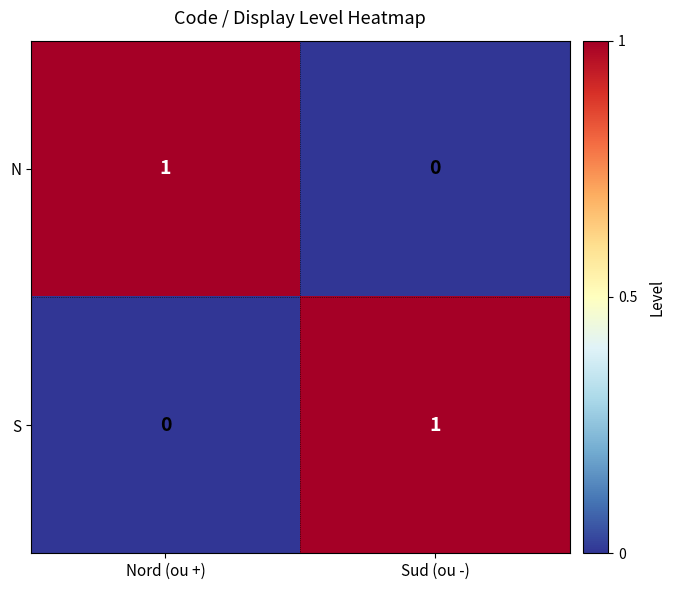

At which label is S closest to 0?

Nord (ou +)